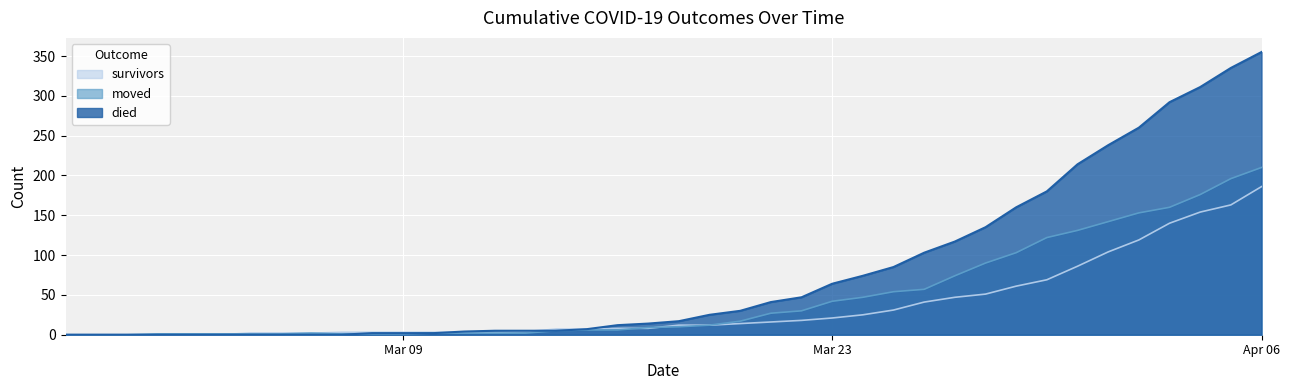

What is the value of the moved point at the 38th from the left?

176